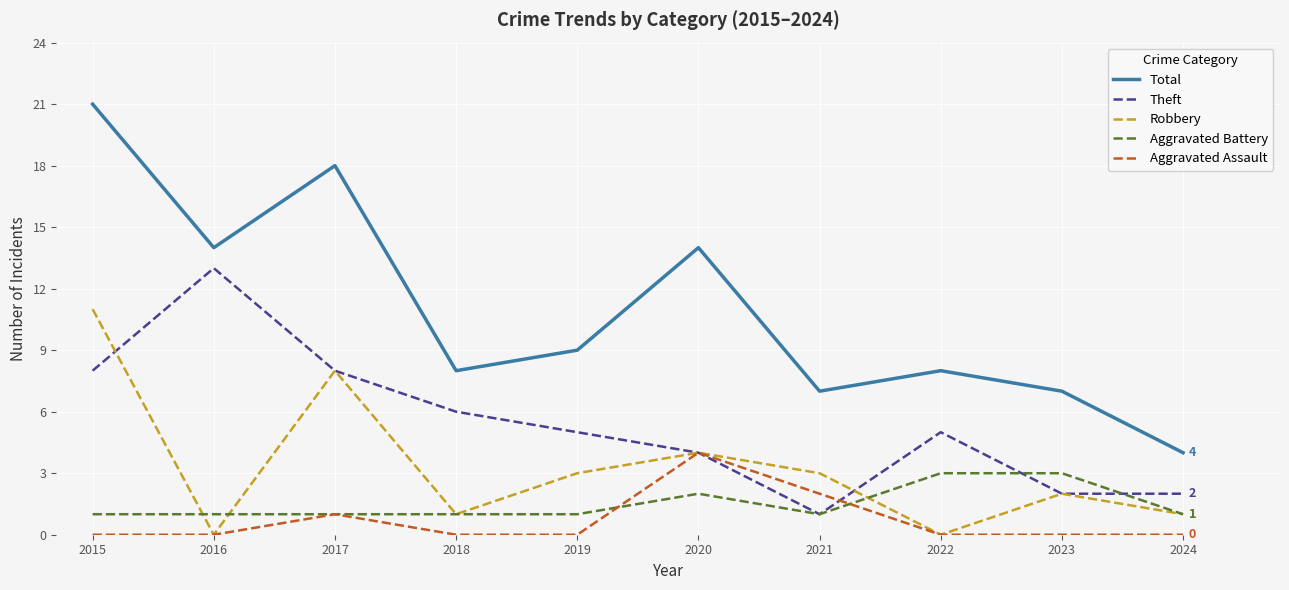

What are all the series names shown in the legend?

Total, Theft, Robbery, Aggravated Battery, Aggravated Assault